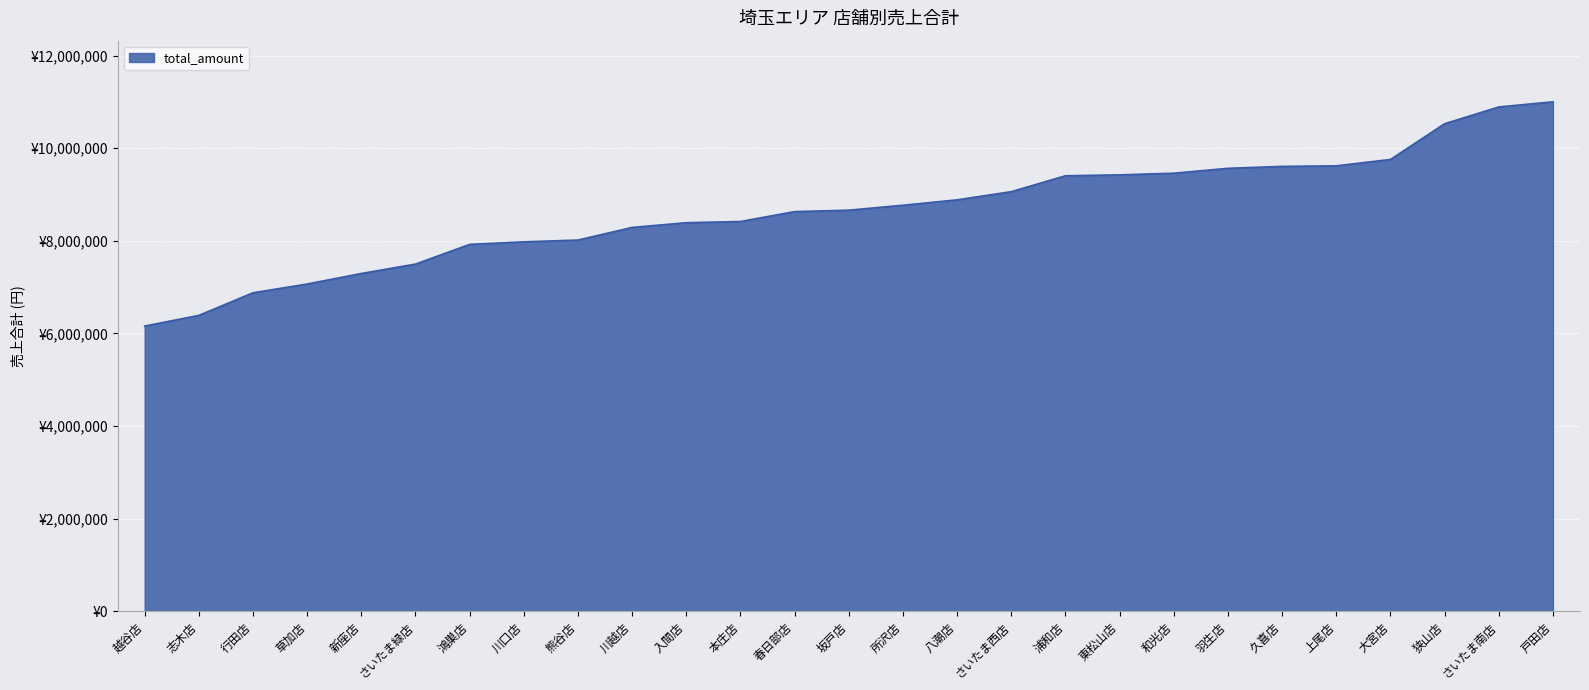

Does the chart display data point markers on the line(s)?

No